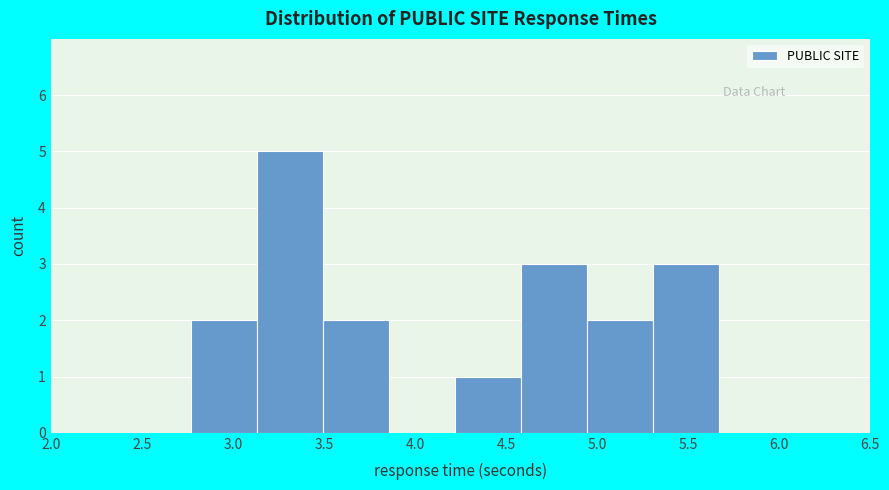

Reading left to right, transcribe this chart: for each bar, give the range it covers on the x-axis and its height. Neither the bar edges nor the heights are printed on the chart, so give them approximately, as read against the axes.

2.75 to 3.15: 2
3.15 to 3.50: 5
3.50 to 3.85: 2
3.85 to 4.20: 0
4.20 to 4.60: 1
4.60 to 4.95: 3
4.95 to 5.30: 2
5.30 to 5.65: 3